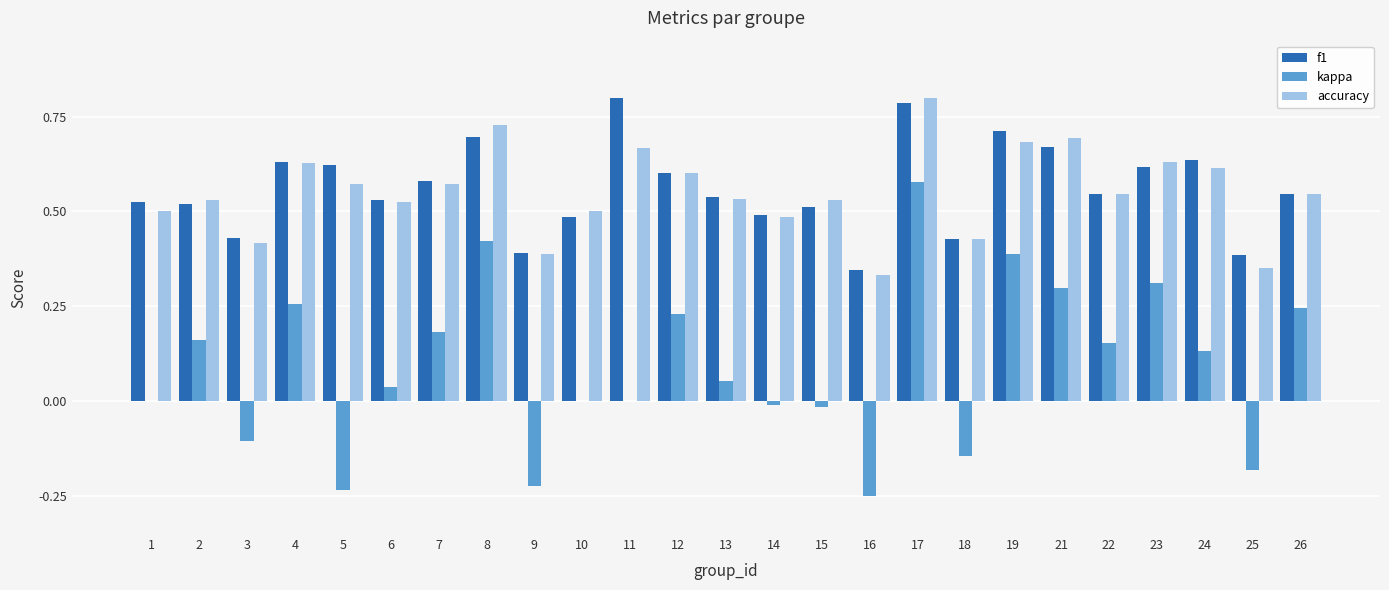

The value of f1 at 9 is 0.6. True or false?

False